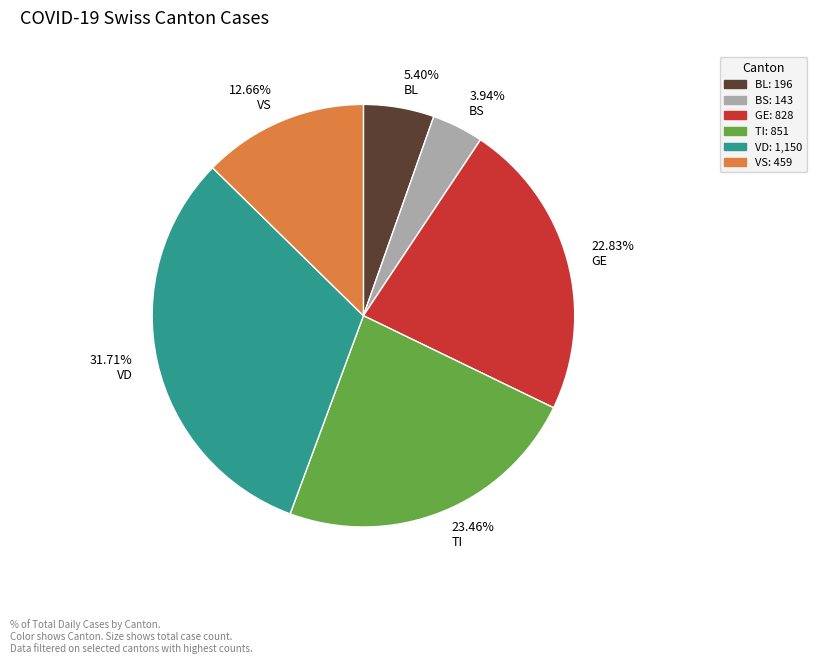

Which slice is the largest?

VD